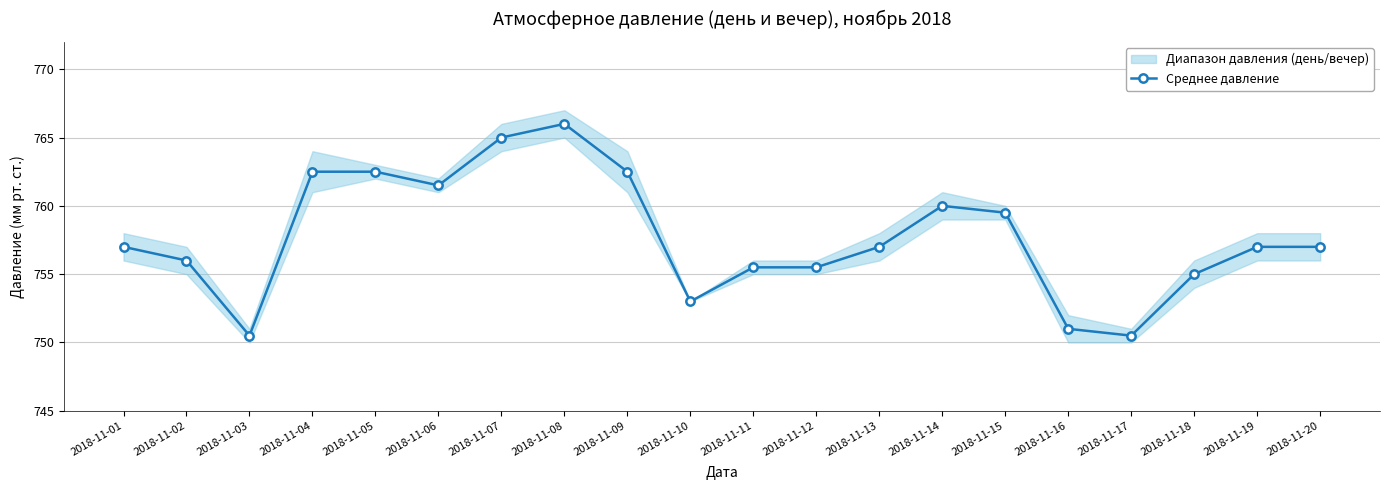

Reading left to right, transcribe all the data shown in this chart.

2018-11-01=757.0	2018-11-02=756.0	2018-11-03=750.5	2018-11-04=762.5	2018-11-05=762.5	2018-11-06=761.5	2018-11-07=765.0	2018-11-08=766.0	2018-11-09=762.5	2018-11-10=753.0	2018-11-11=755.5	2018-11-12=755.5	2018-11-13=757.0	2018-11-14=760.0	2018-11-15=759.5	2018-11-16=751.0	2018-11-17=750.5	2018-11-18=755.0	2018-11-19=757.0	2018-11-20=757.0